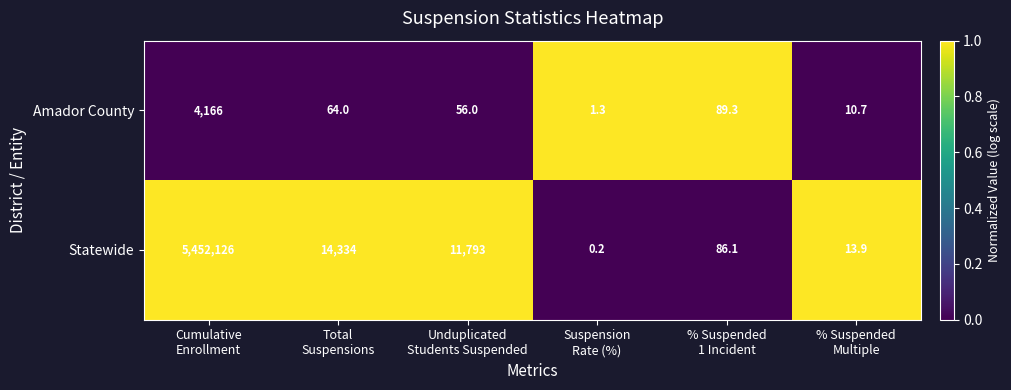

Which label corresponds to the largest value in the chart?

Cumulative
Enrollment